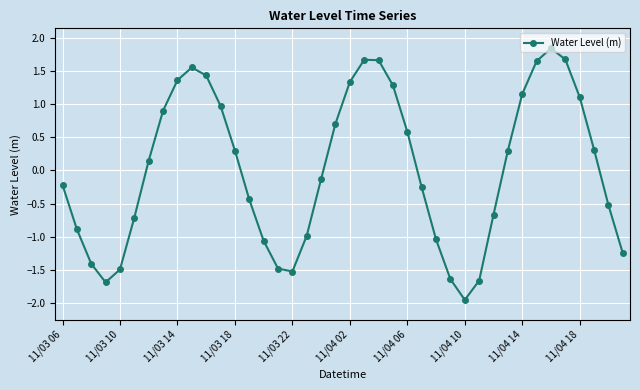

Count the number of categories in the chart.

40